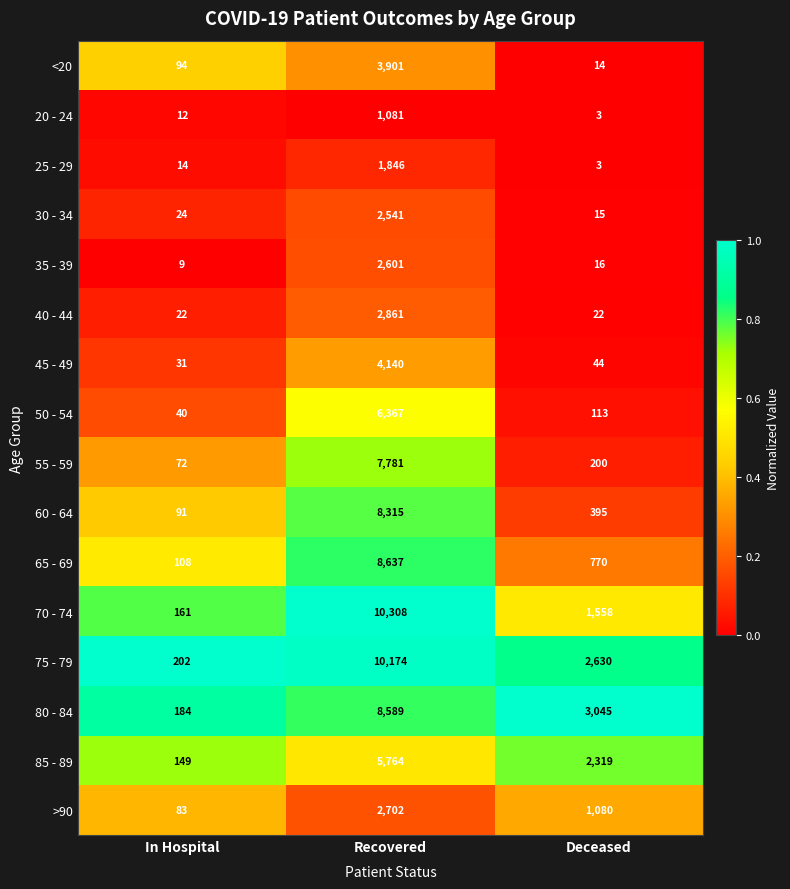

Rank the series by their maximum value, from highest to lowest.

70 - 74, 75 - 79, 65 - 69, 80 - 84, 60 - 64, 55 - 59, 50 - 54, 85 - 89, 45 - 49, <20, 40 - 44, >90, 35 - 39, 30 - 34, 25 - 29, 20 - 24